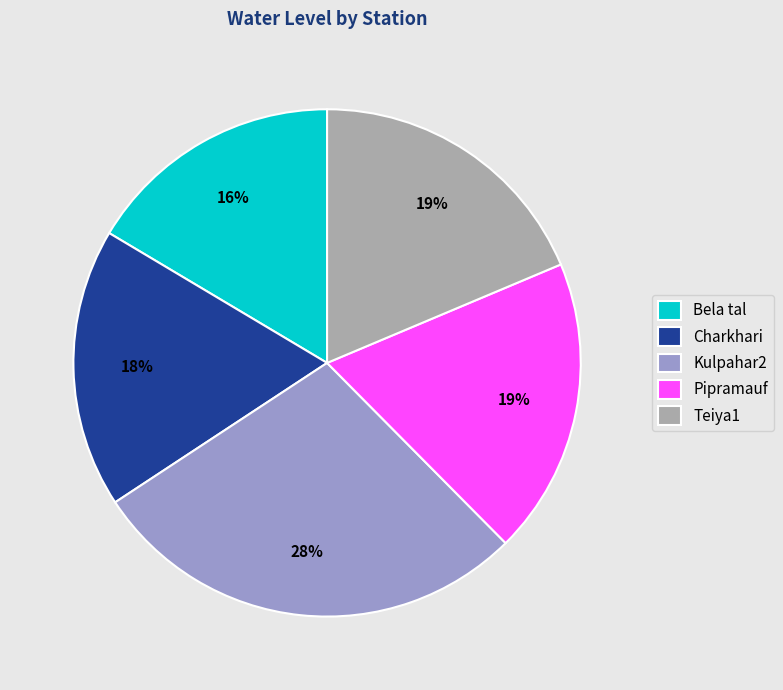

Which category has the biggest portion of the pie?

Kulpahar2